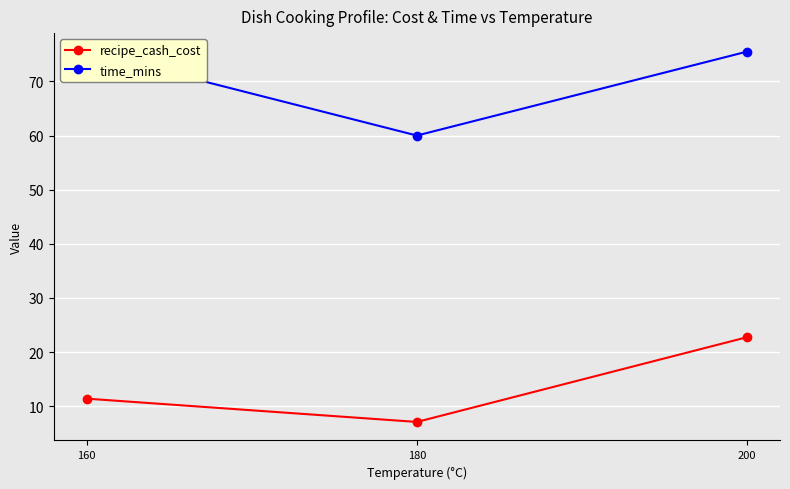

Which has a higher value, 200 or 180?

200